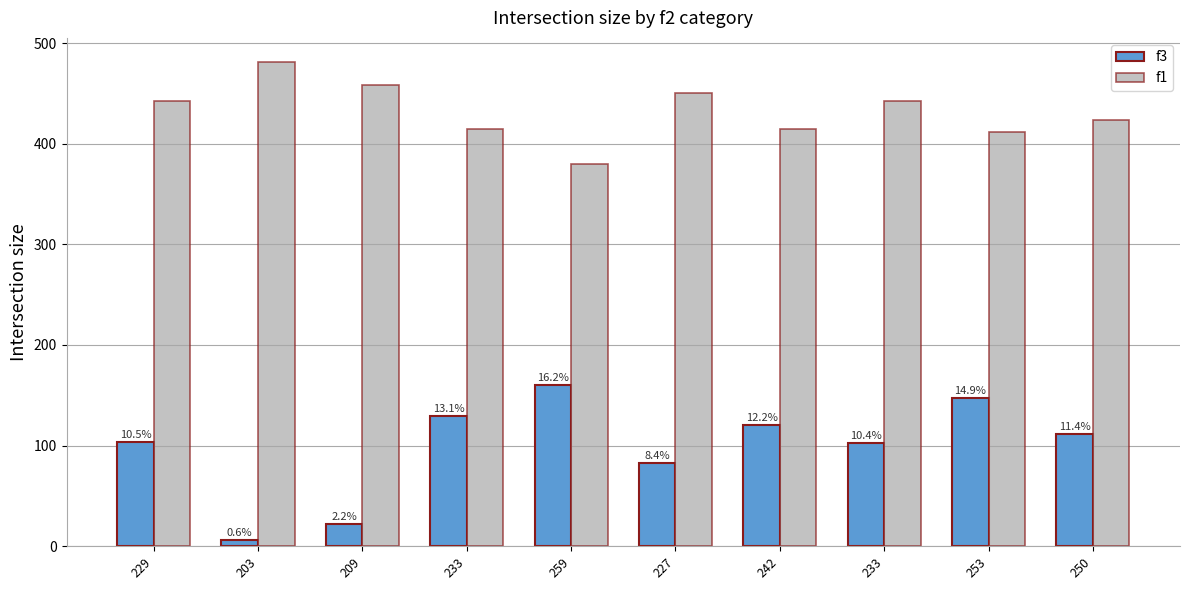

Rank the series by their average value, from highest to lowest.

f1, f3